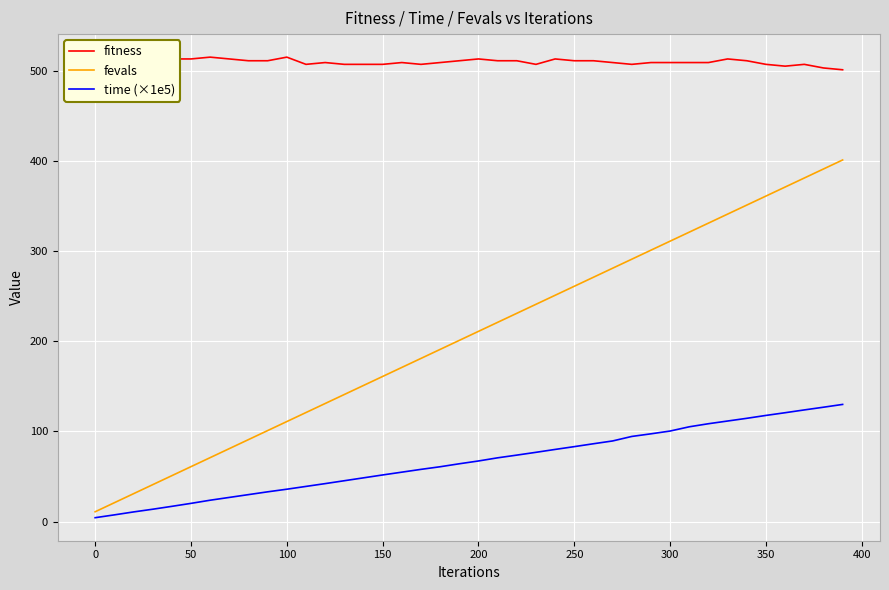

What is the lowest value of the time (×1e5) series?

4.4